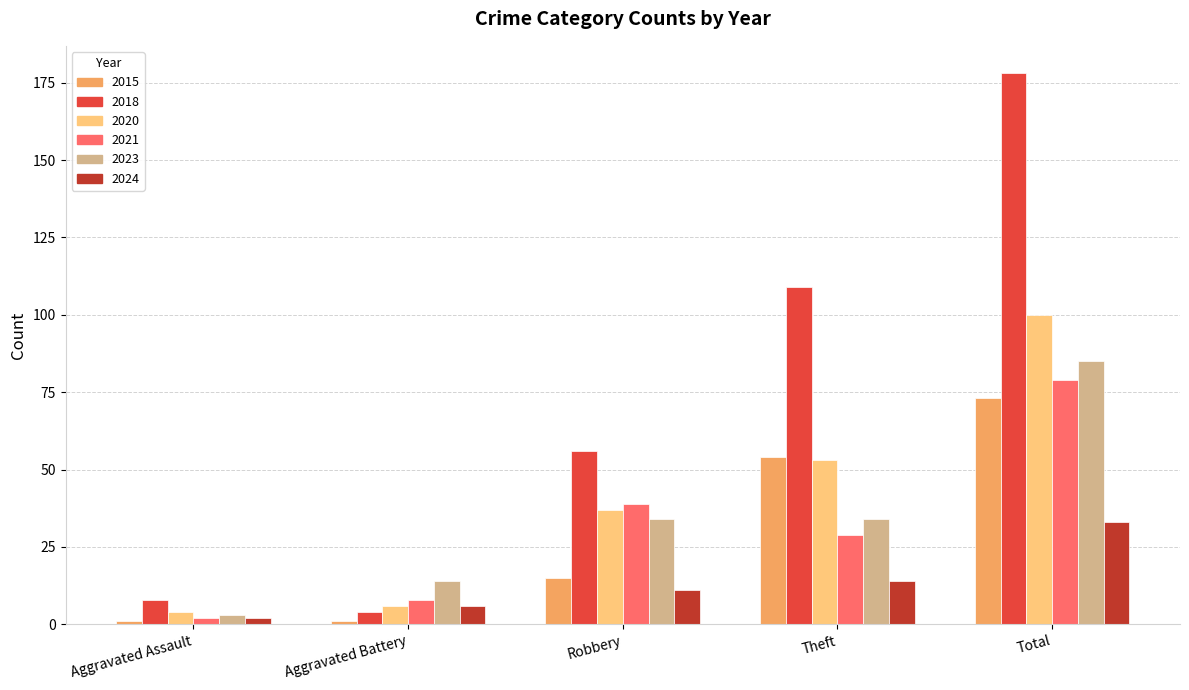

What is the highest value of the 2021 series?

79